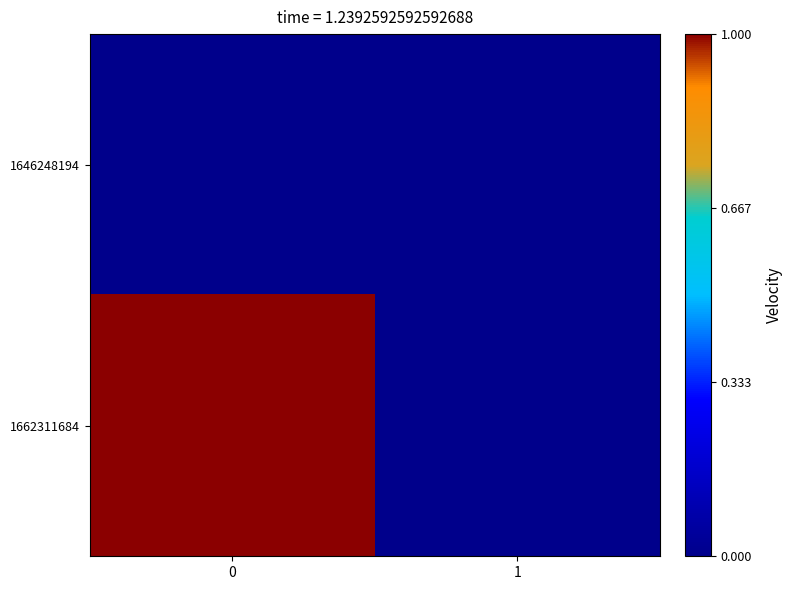

What is the total value across all series at 0?

1